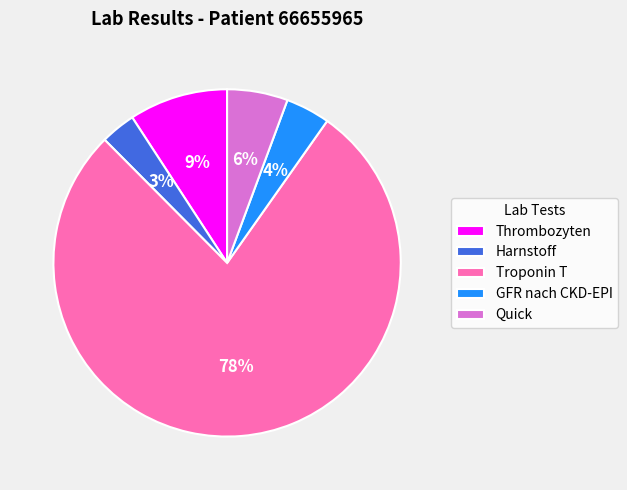

Is there any slice that represents more than half of the pie?

Yes